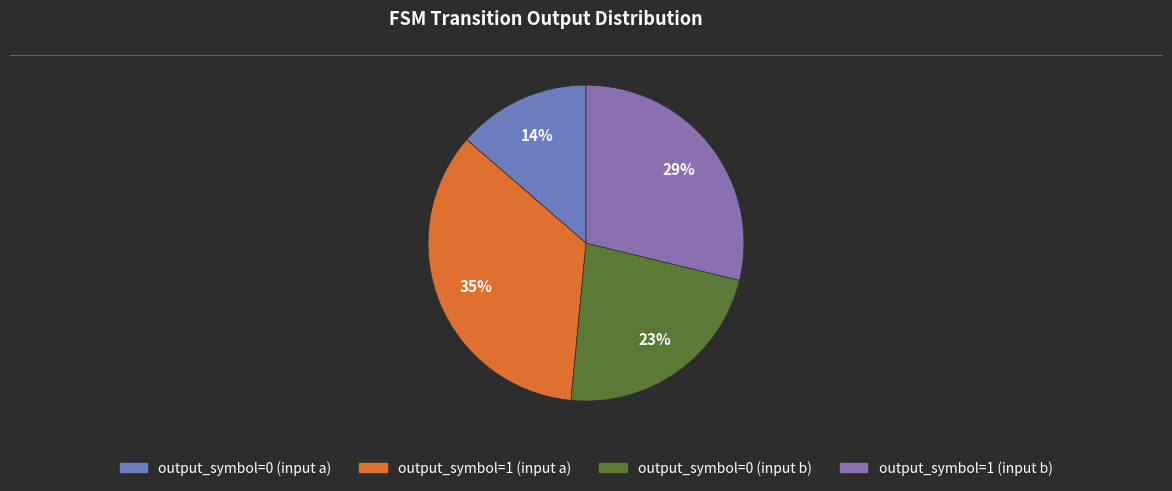

Count the number of slices in the pie.

4